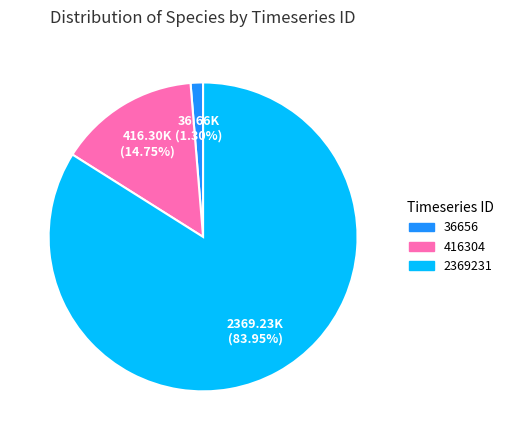

How many slices are in this pie chart?

3